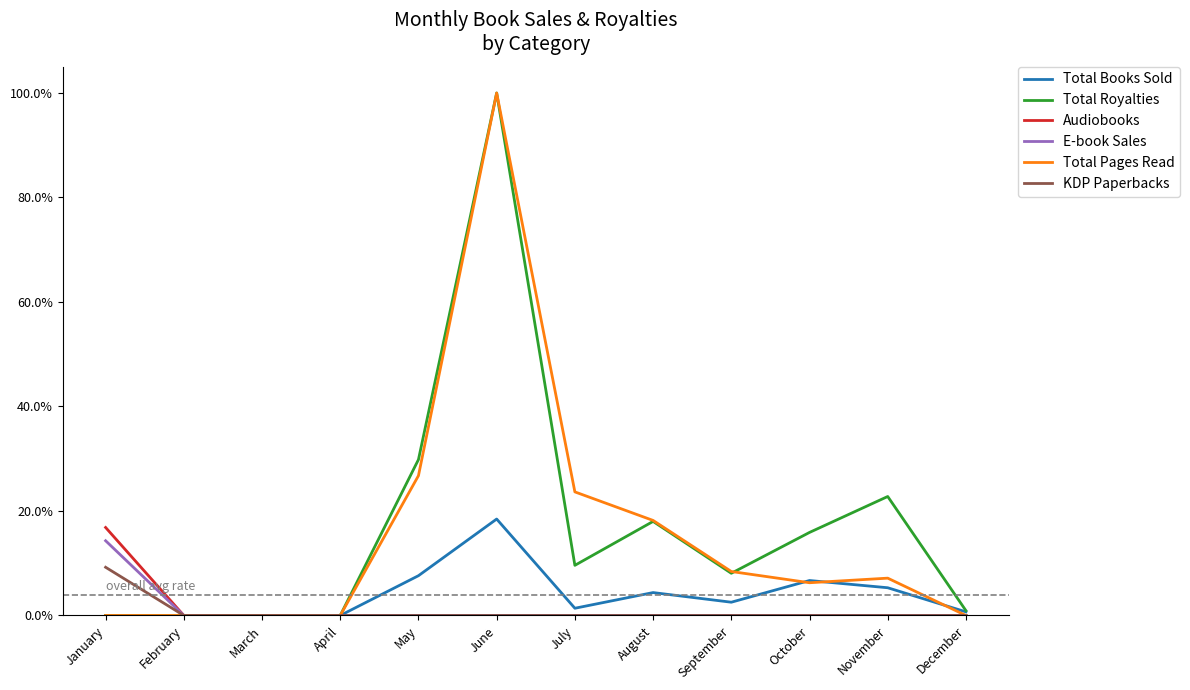

What are all the series names shown in the legend?

Total Books Sold, Total Royalties, Audiobooks, E-book Sales, Total Pages Read, KDP Paperbacks